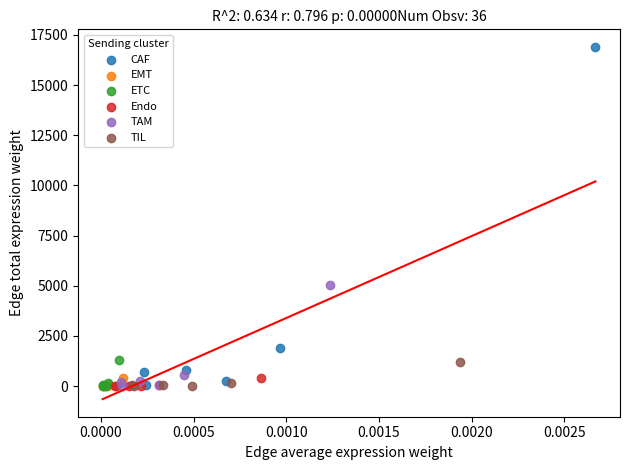

Which series has the widest spread of Y values?

CAF